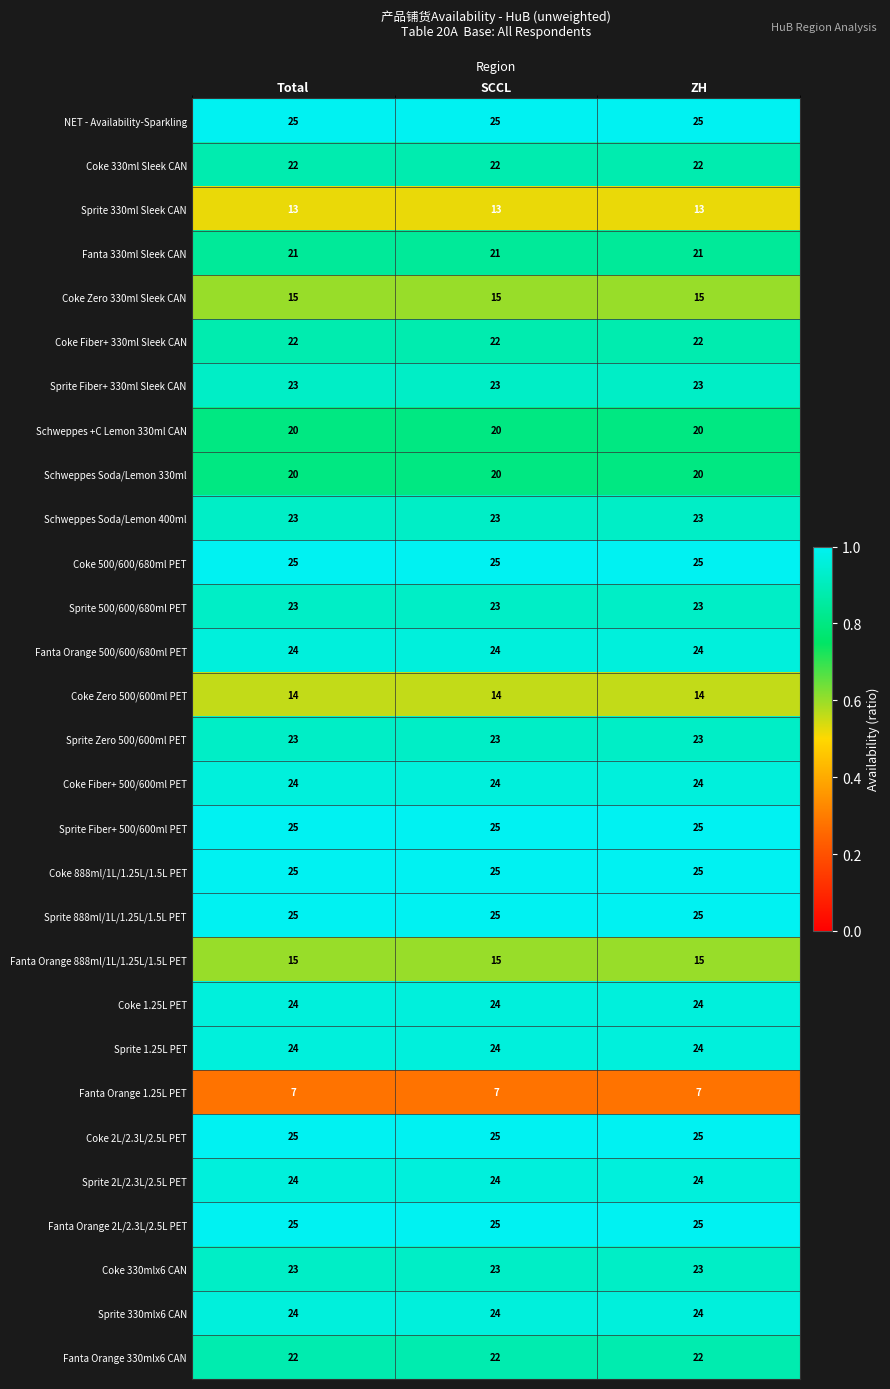

The Fanta Orange 1.25L PET series shows 3 at ZH. True or false?

False